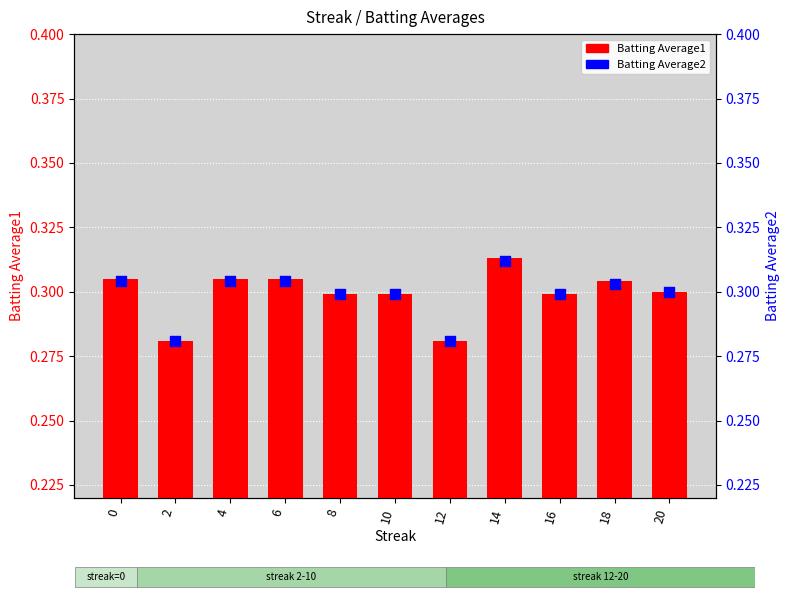

What are all the series names shown in the legend?

Batting Average1, Batting Average2